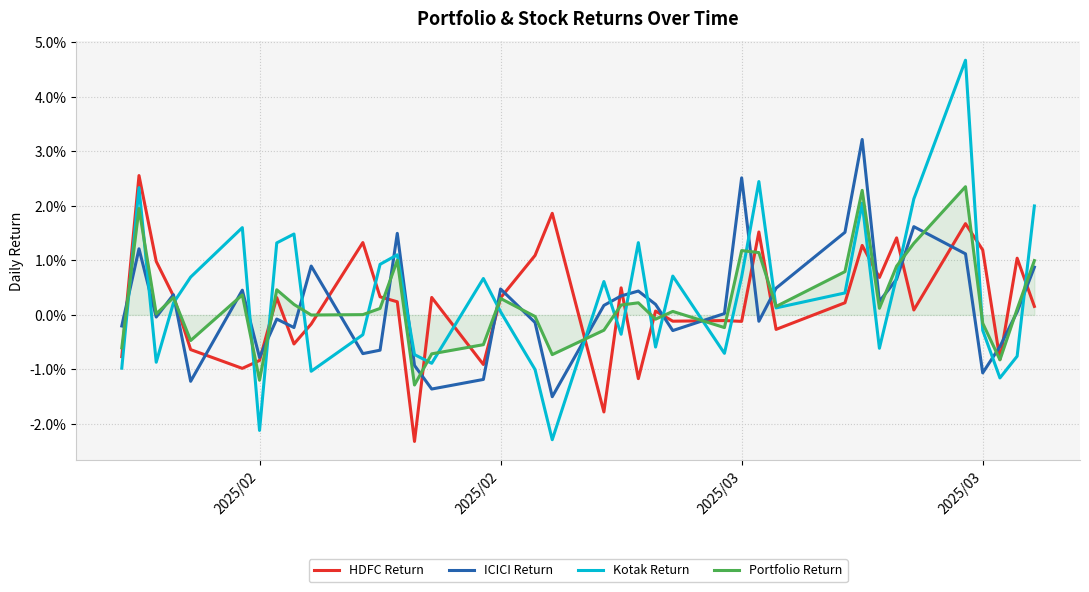

How many intersections are there between HDFC Return and ICICI Return?

24